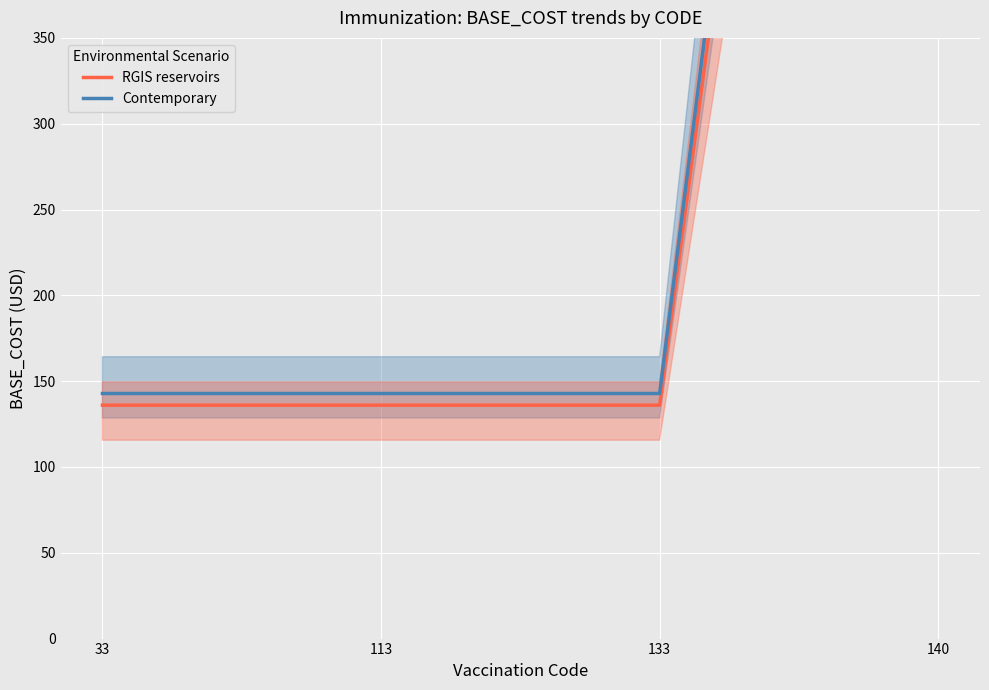

What are all the series names shown in the legend?

RGIS reservoirs, Contemporary